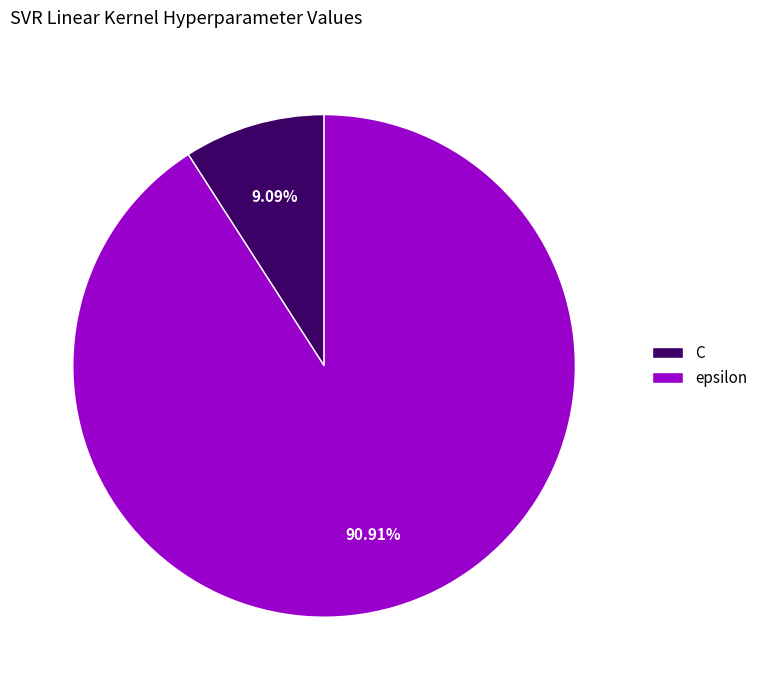

To the nearest percent, what percentage of the pie is C?

9%